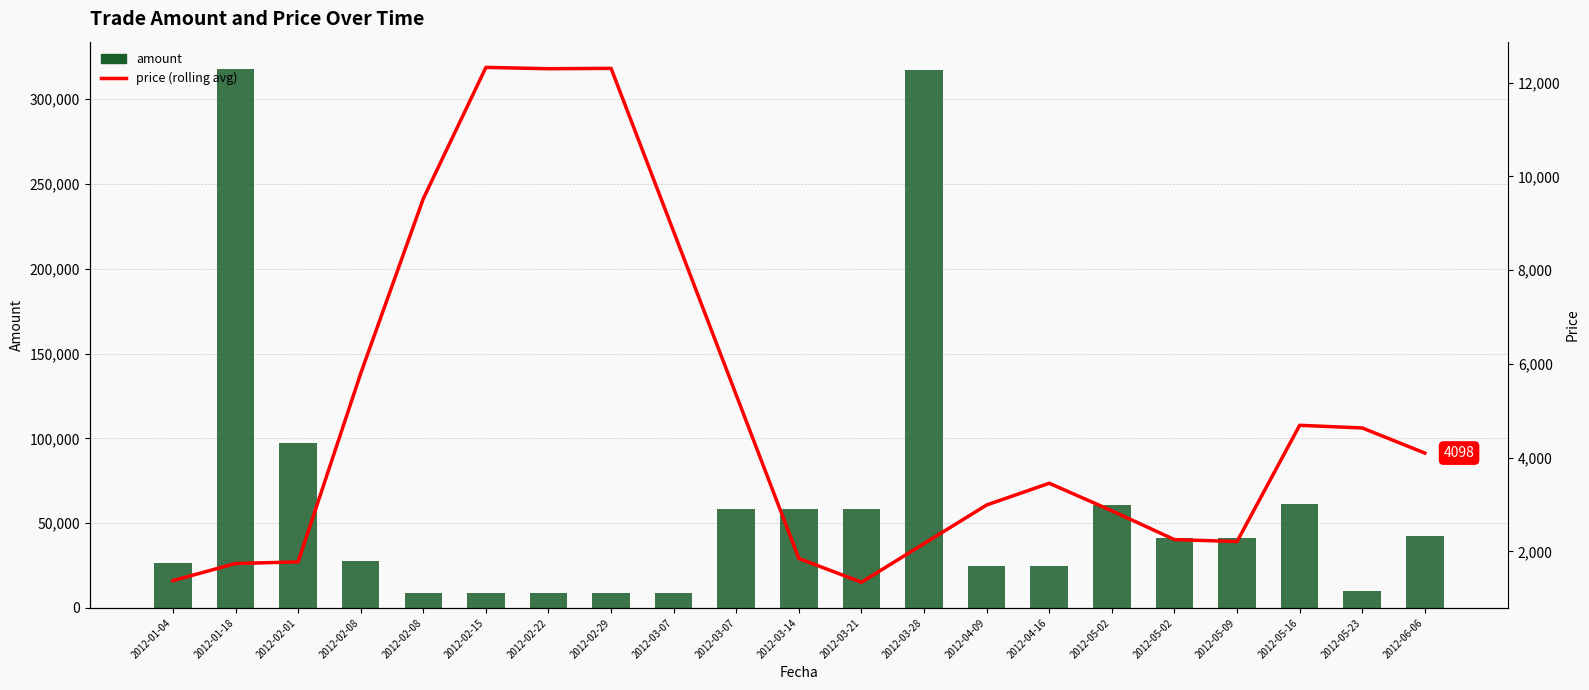

Is the value of price (rolling avg) at 2012-03-14 greater than the value of amount at 2012-04-09?

No